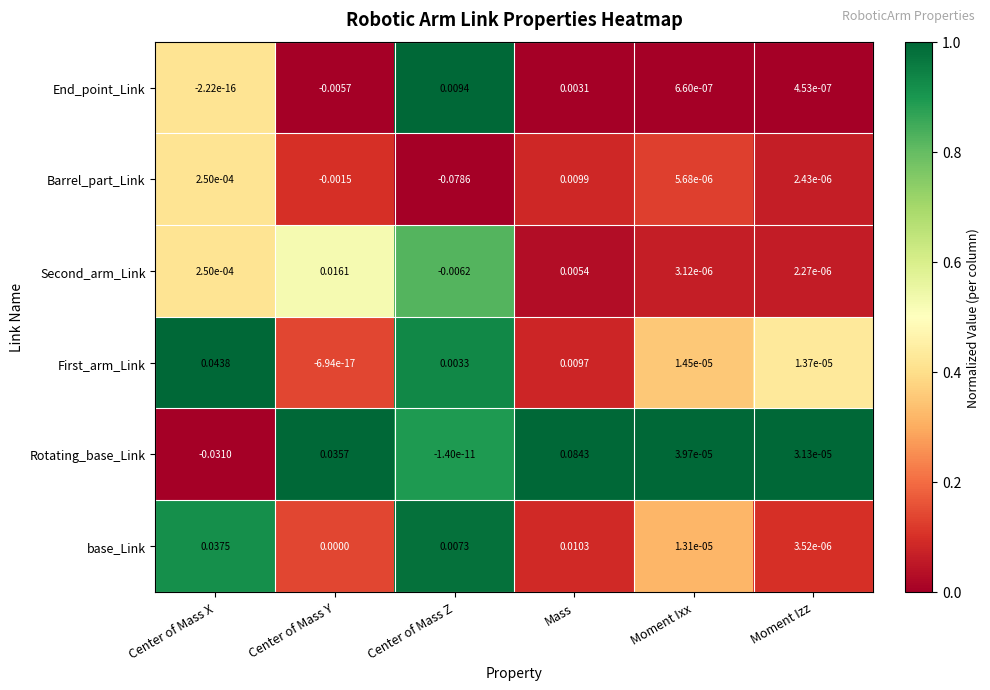

Rank the categories by base_Link value from highest to lowest.

Center of Mass X, Mass, Center of Mass Z, Moment Ixx, Moment Izz, Center of Mass Y